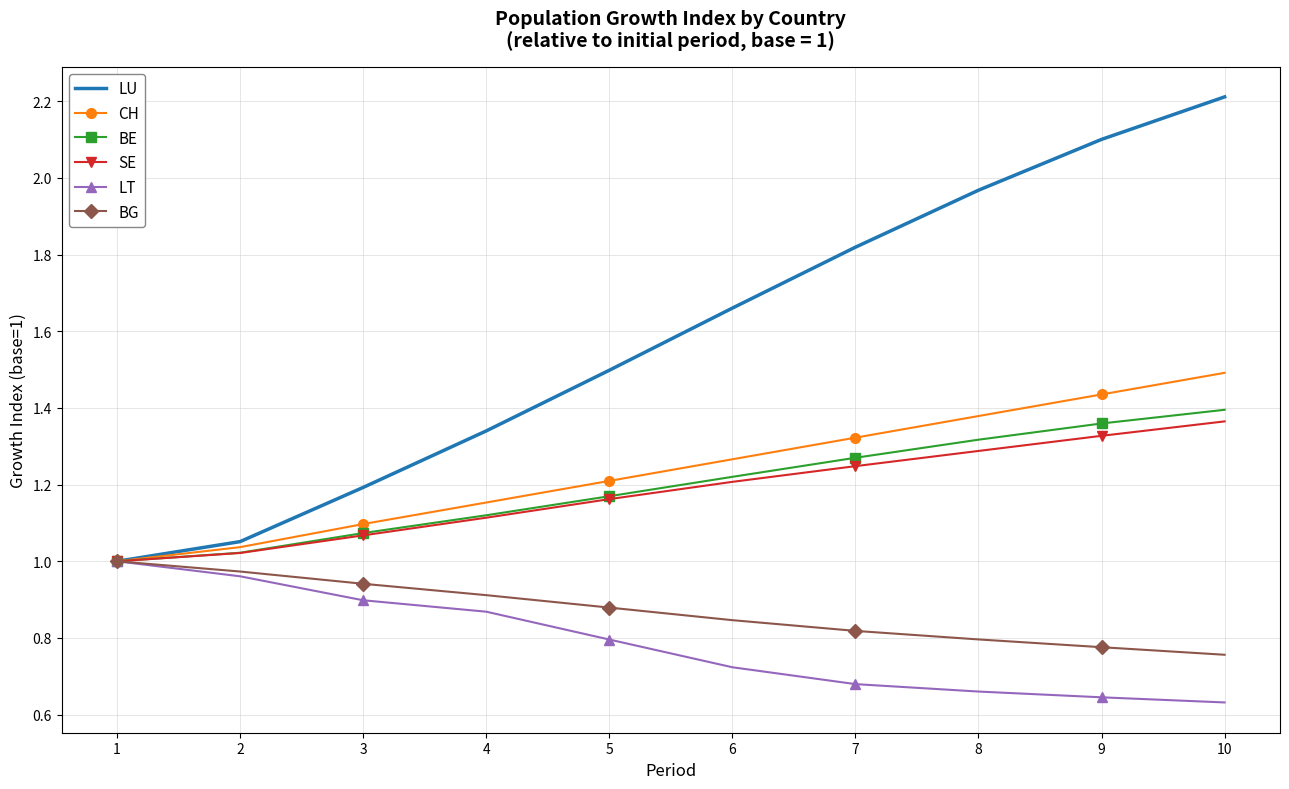

At which category does the chart reach its peak across all series?

10